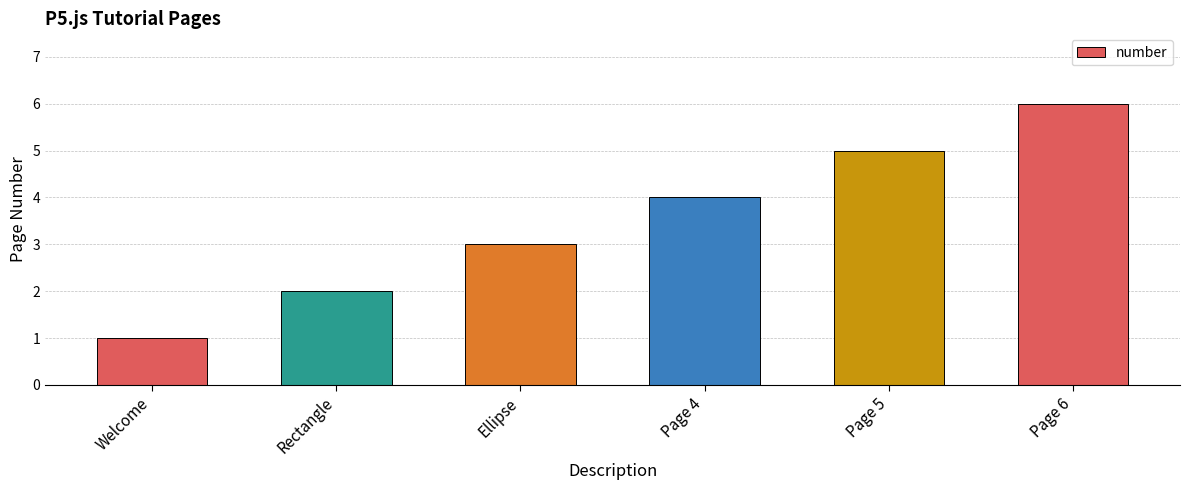

The value at Ellipse is 2. True or false?

False